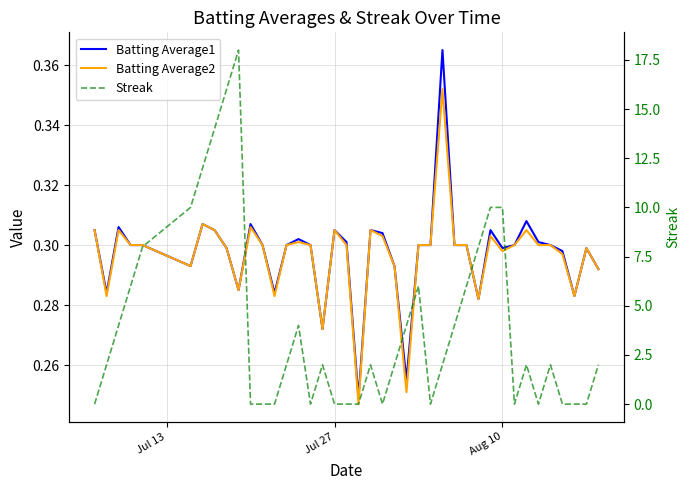

The value of Batting Average2 at 29 is 0.1. True or false?

False